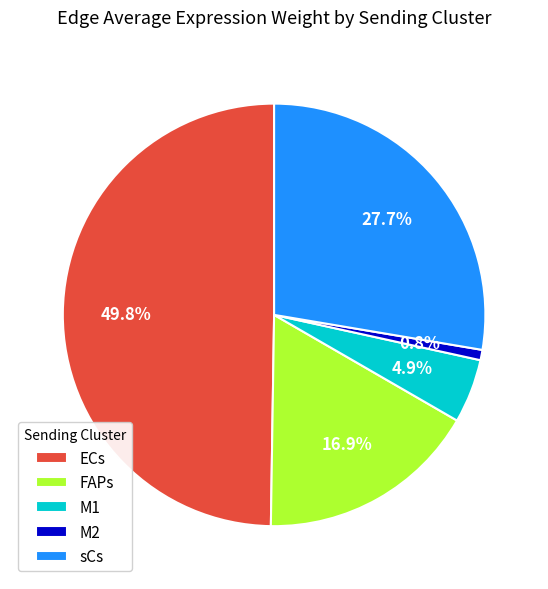

To the nearest percent, what is the combined percentage of M1 and sCs?

33%